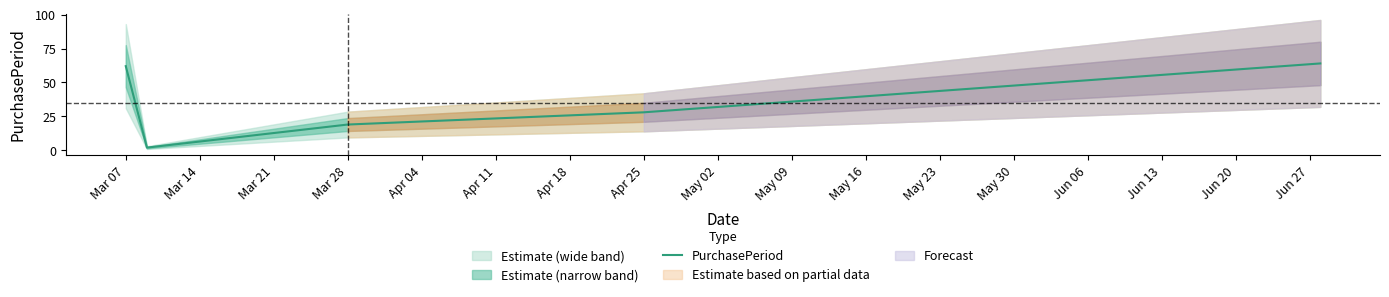

At which label is PurchasePeriod closest to 33?

Apr 25